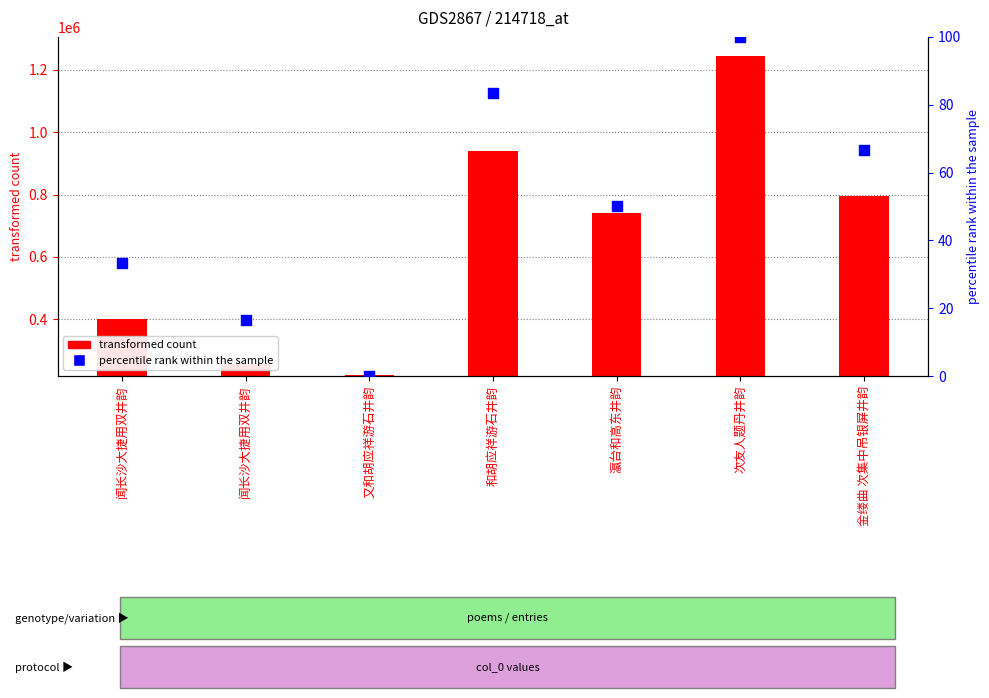

Which series has the widest spread of Y values?

transformed count